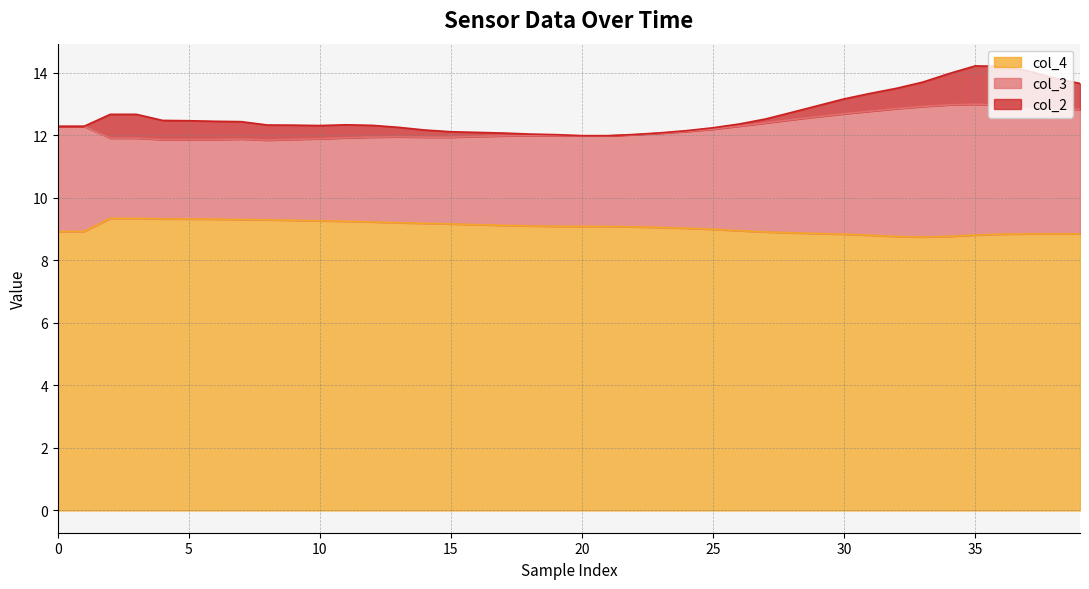

True or false: col_4 and col_3 intersect in this chart.

False